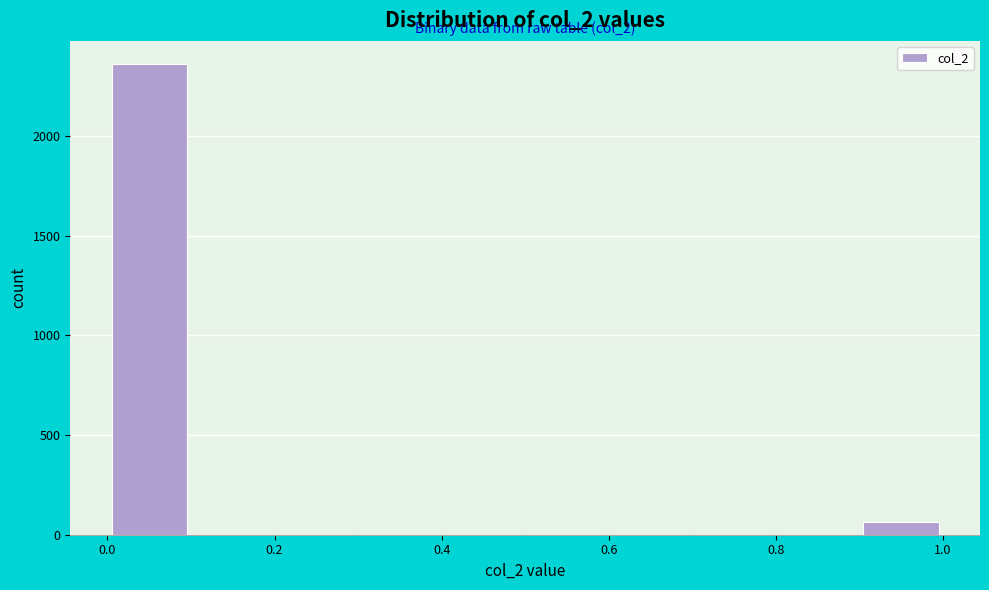

Over which range of the x-axis is the bar tallest?

0.0 to 0.1